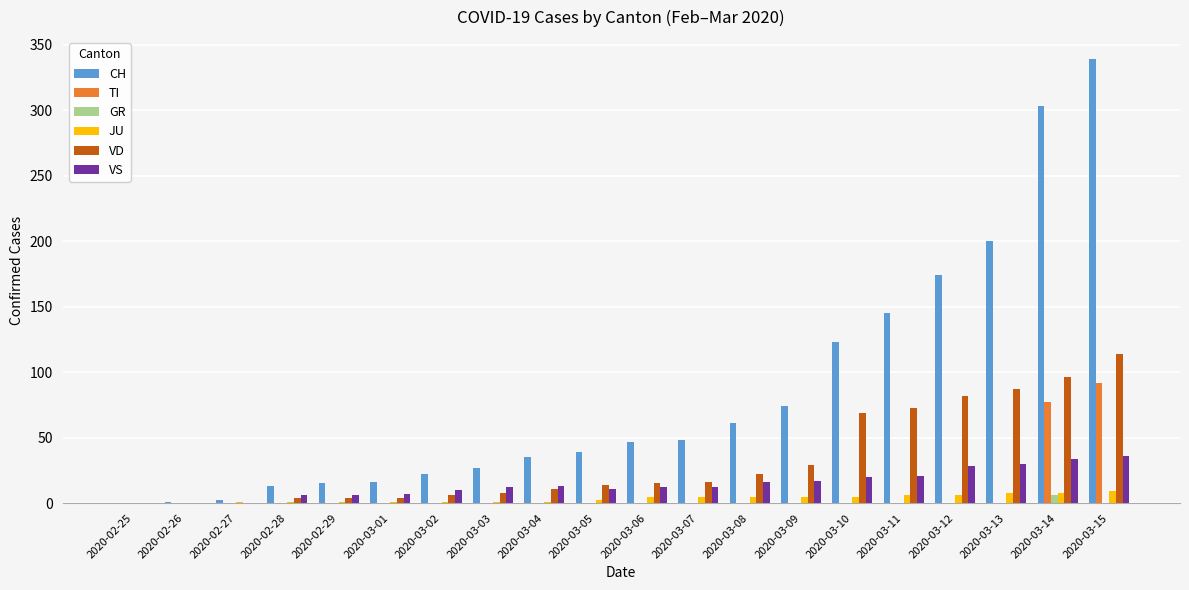

What are all the series names shown in the legend?

CH, TI, GR, JU, VD, VS